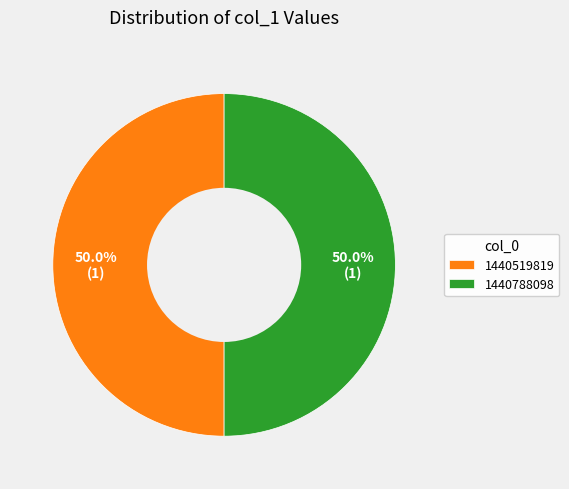

How many slices are in this pie chart?

2